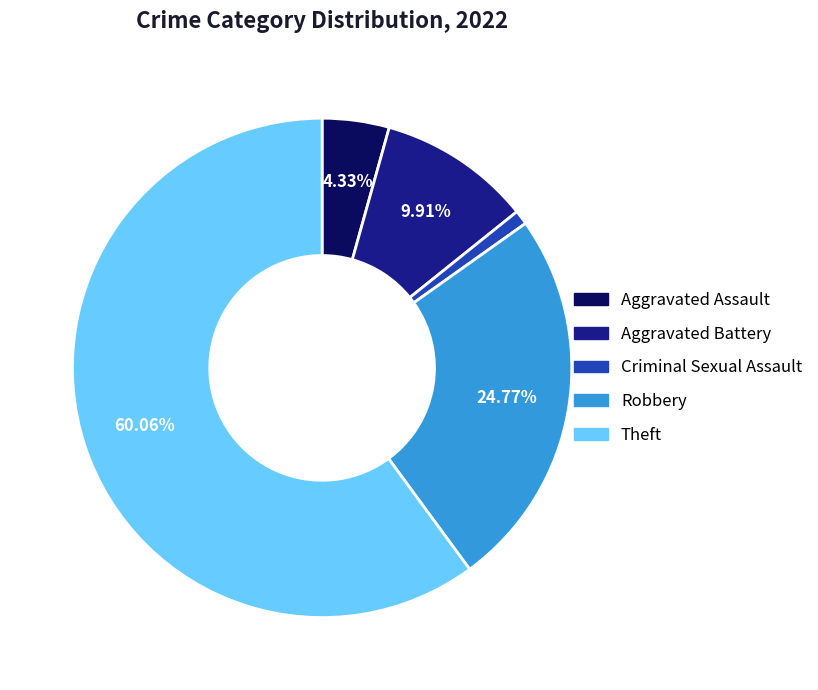

Do Theft and Aggravated Assault together represent more than half of the pie?

Yes